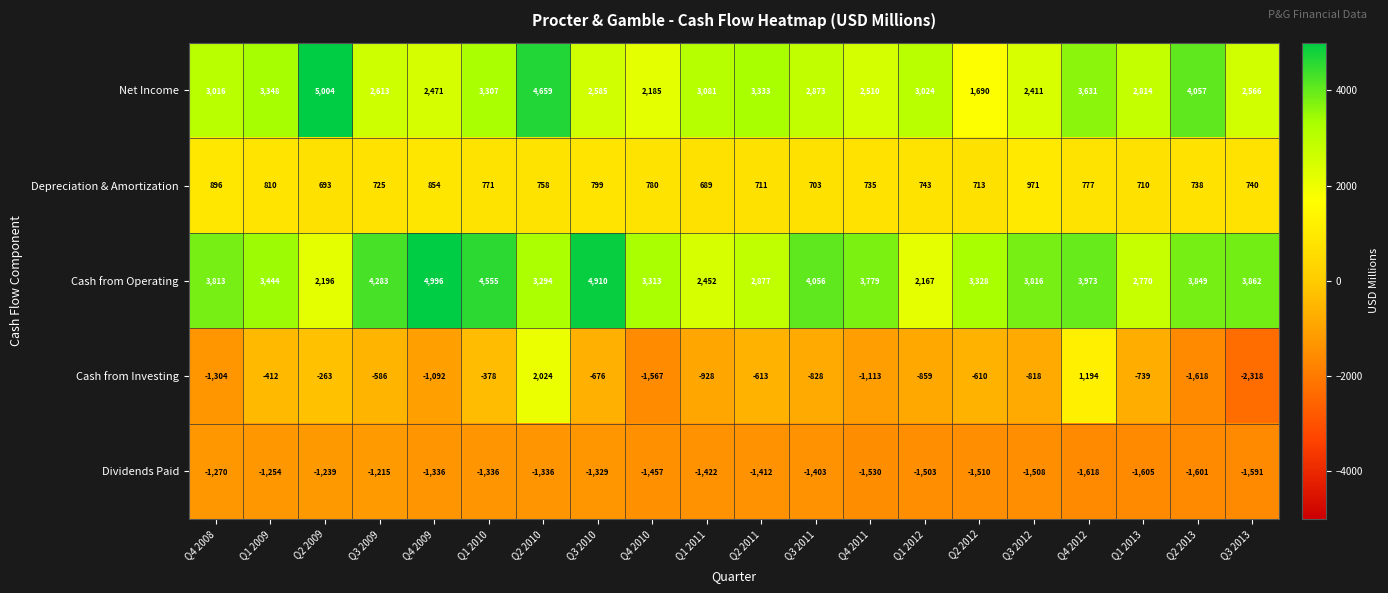

What is the sum of the Cash from Operating values at Q3 2009 and Q3 2012?

8099